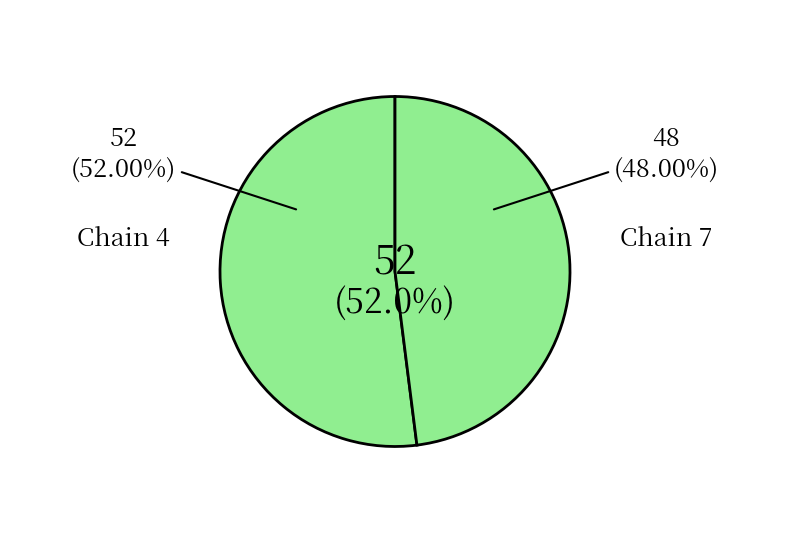

What percentage is the 4 slice, to the nearest percent?

52%